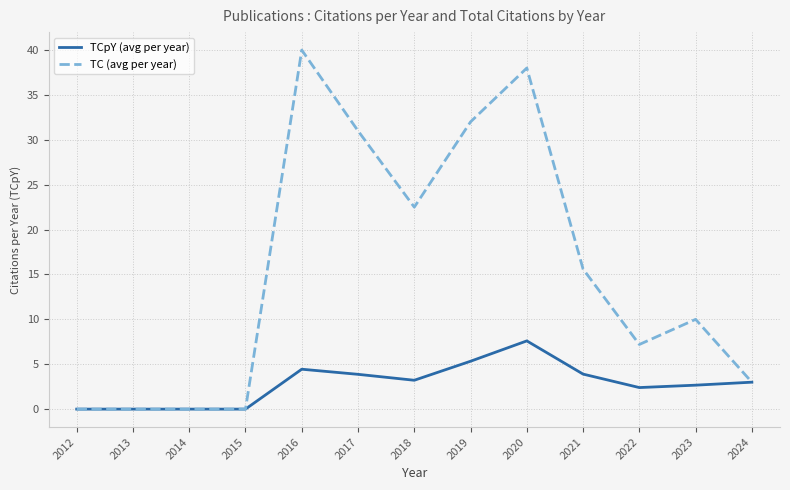

Is the value of TCpY (avg per year) at 2012 greater than the value of TC (avg per year) at 2020?

No